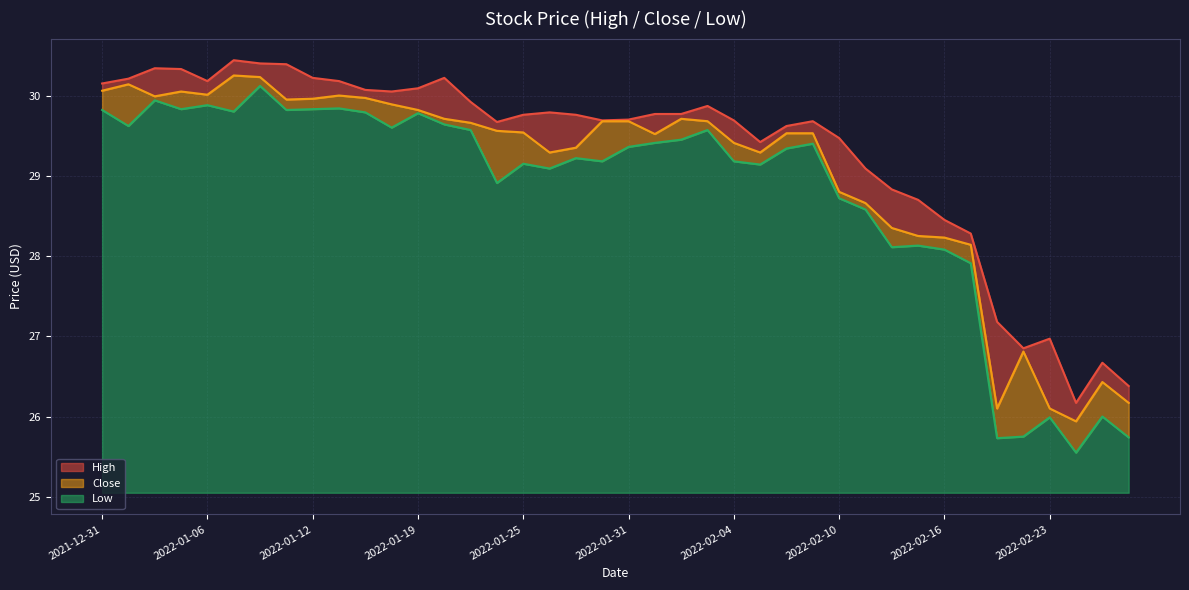

True or false: Close and High cross at least once.

False